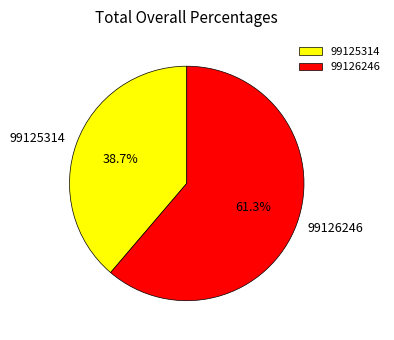

True or false: 99126246 accounts for 72% of the total.

False